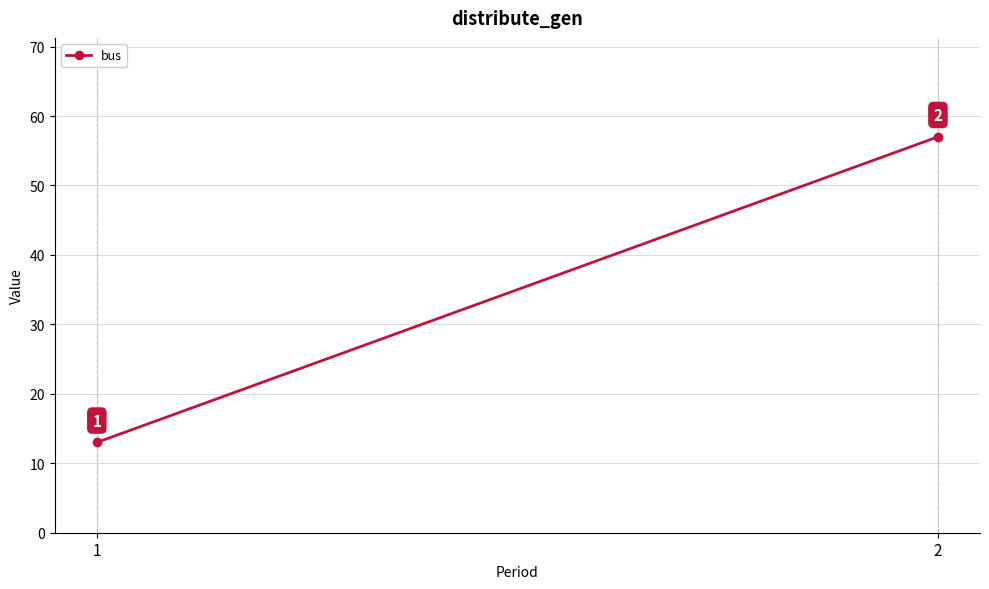

Reading right to left, what are all the values shown in this chart?

57	13